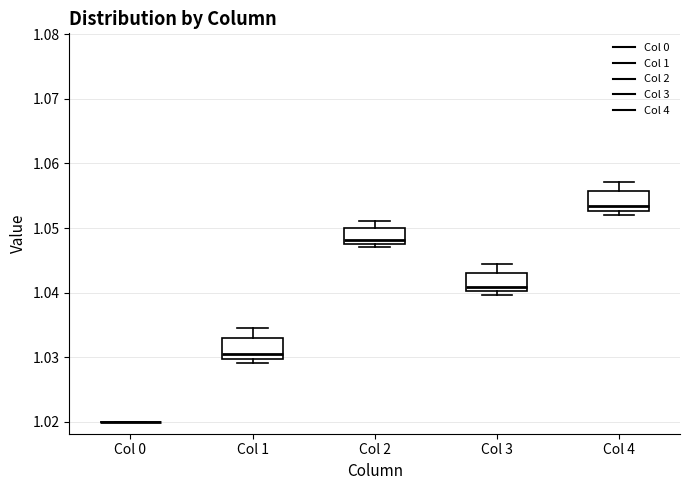

Reading left to right, transcribe this box plot: for each box, give where its median line is, the range the box spans, and where its two whiskers end, as read against the y-axis. The values are not printed on the chart, so give them approximately, as read against the axis.

Col 0: box collapsed to a line at 1.020, whiskers 1.020 to 1.020
Col 1: median 1.031, box 1.030 to 1.033, whiskers 1.029 to 1.035
Col 2: median 1.048, box 1.047 to 1.050, whiskers 1.047 (just below the box's lower edge) to 1.051
Col 3: median 1.041, box 1.040 to 1.043, whiskers 1.040 (just below the box's lower edge) to 1.044
Col 4: median 1.053 (just above the box's lower edge), box 1.053 to 1.056, whiskers 1.052 to 1.057